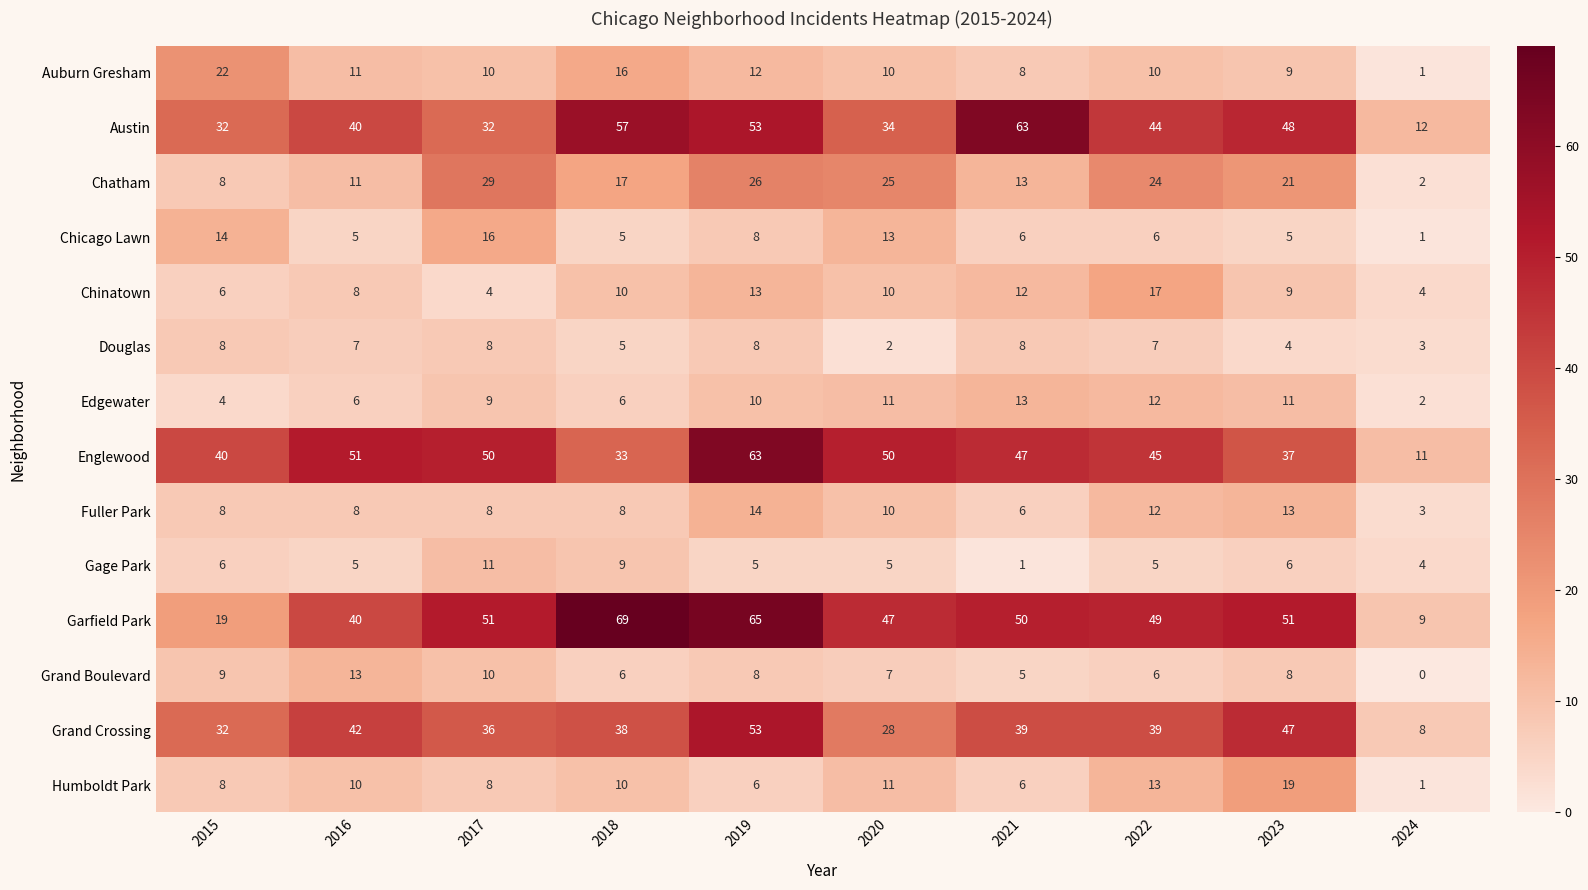

At which label does Englewood first exceed 47?

2016